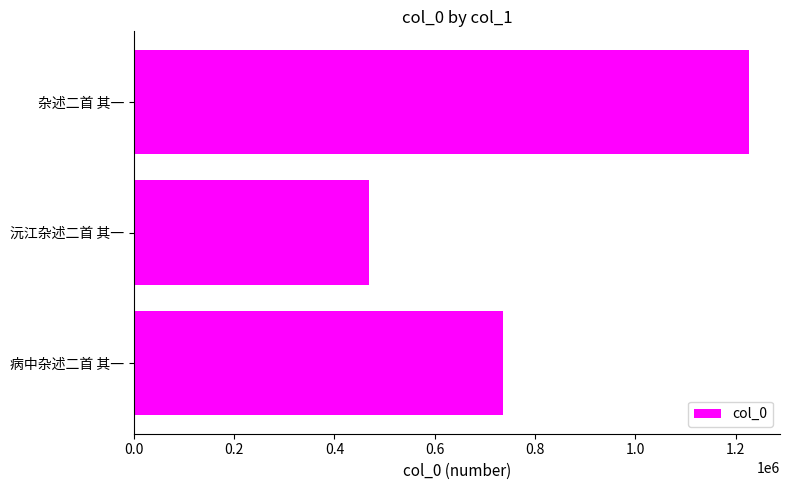

Reading bottom to top, list all the values displayed in this chart.

737168	469609	1227225